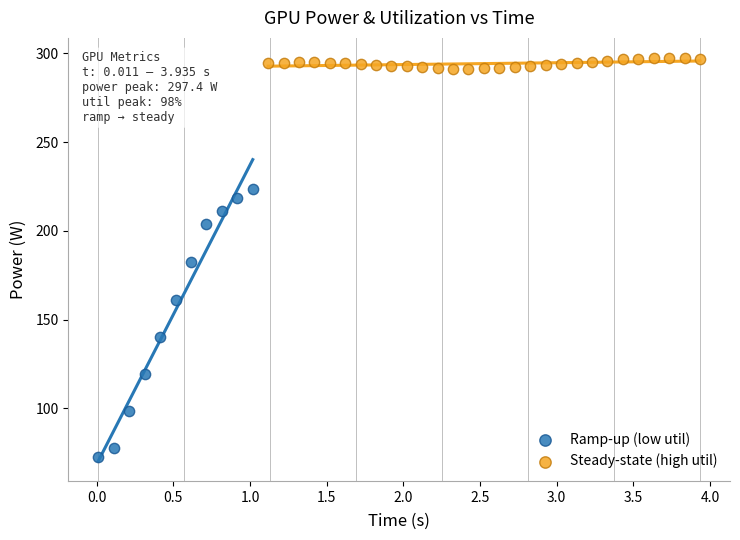

Which series has the widest spread of Y values?

Ramp-up (low util)